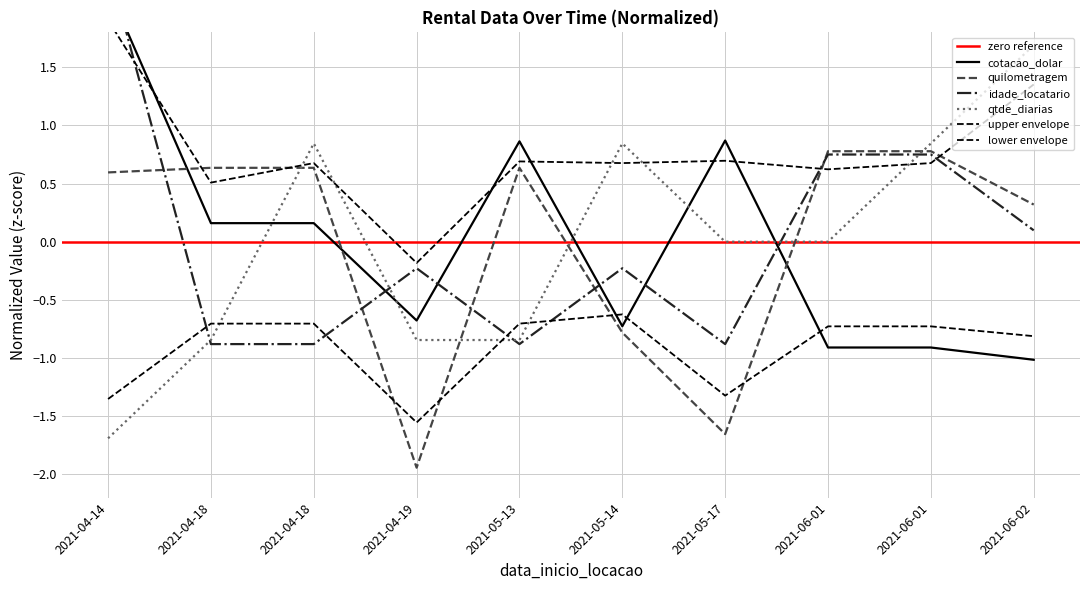

Which category has the highest value in the qtde_diarias series?

2021-06-02